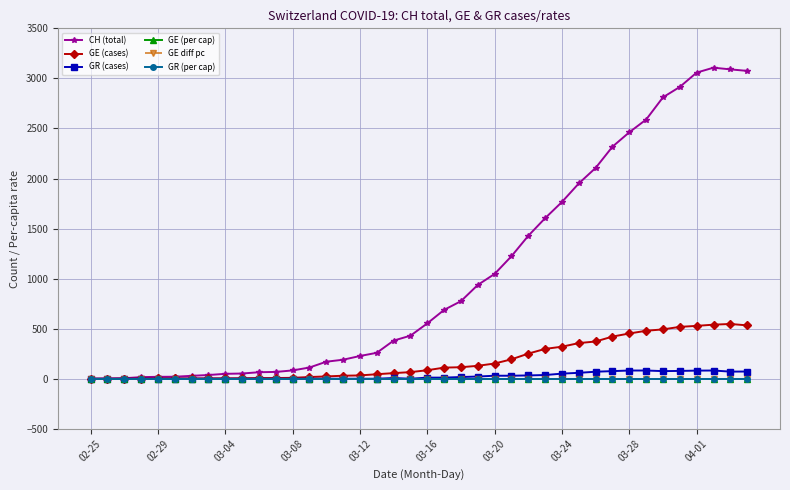

At how many categories does at least one series exceed 1363?

14